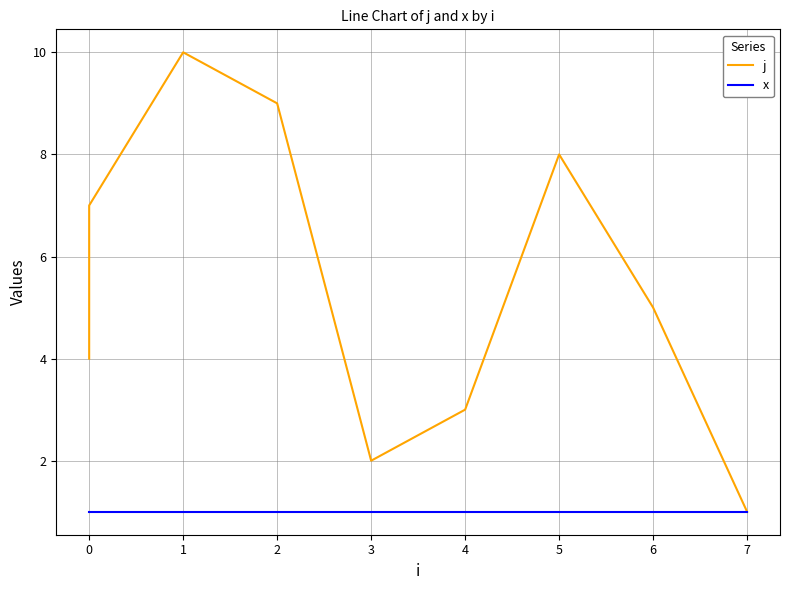

Count the number of data series in this chart.

2